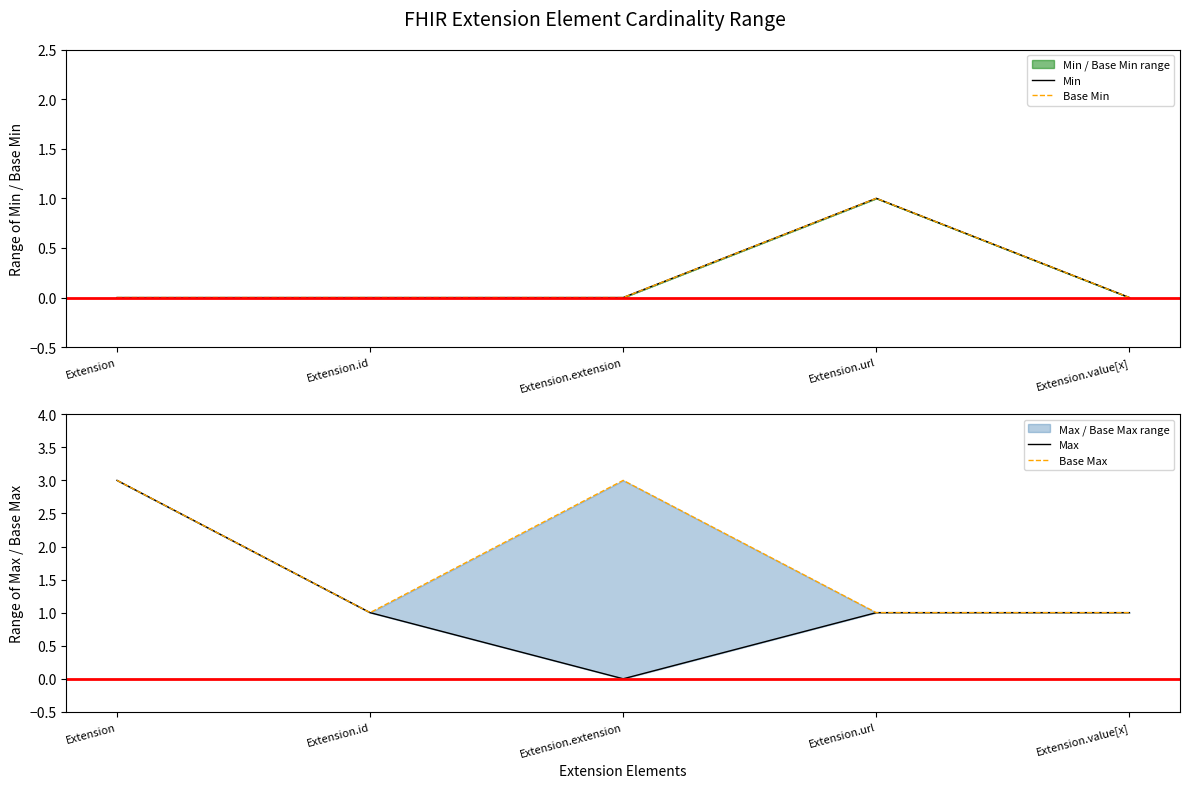

What are all the series names shown in the legend?

Min, Base Min, Max, Base Max